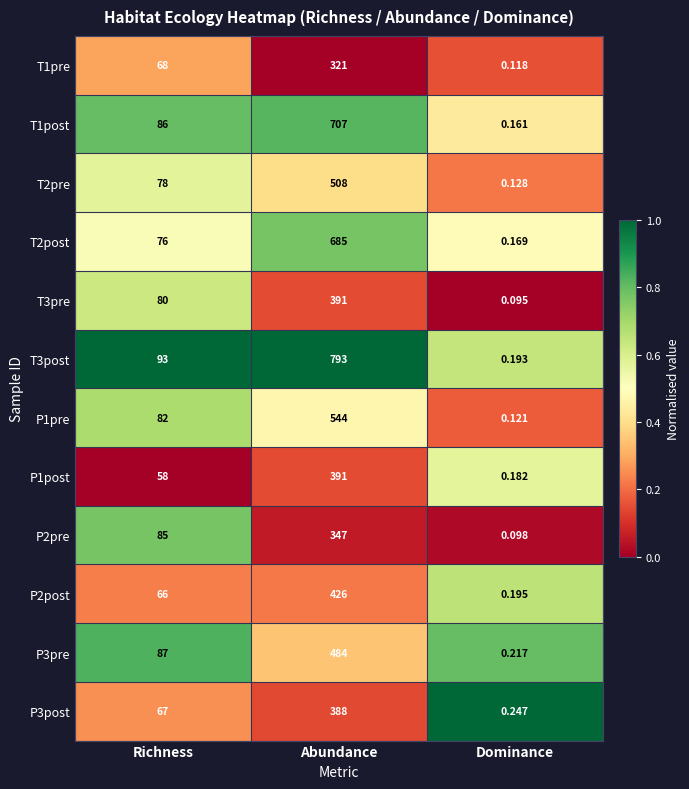

Which category has the highest value across all series?

Abundance